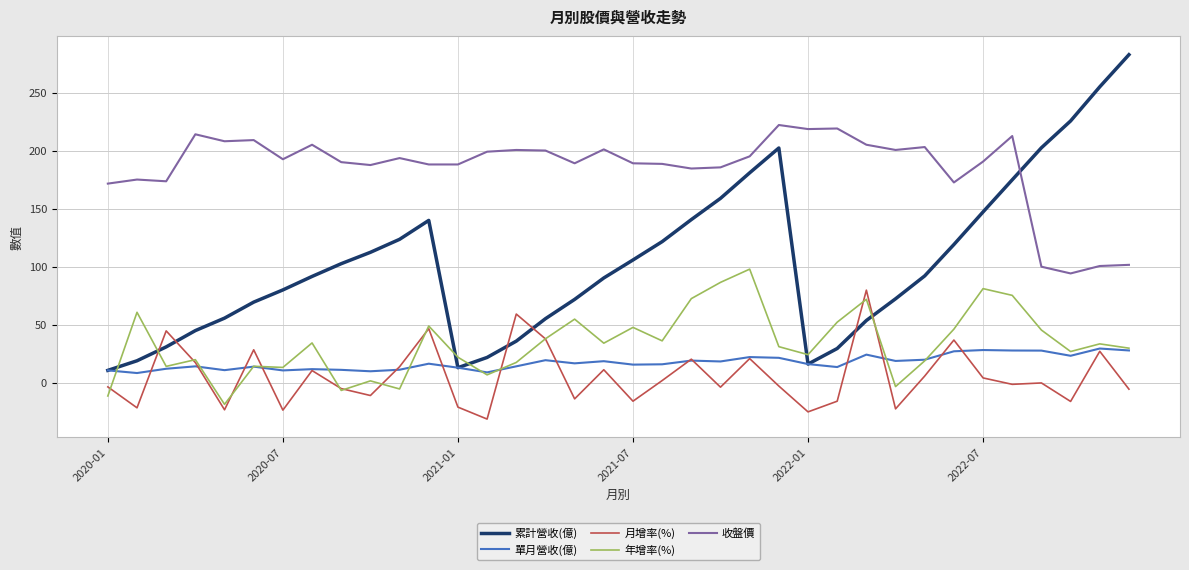

What is the minimum value shown in the chart?

-31.4